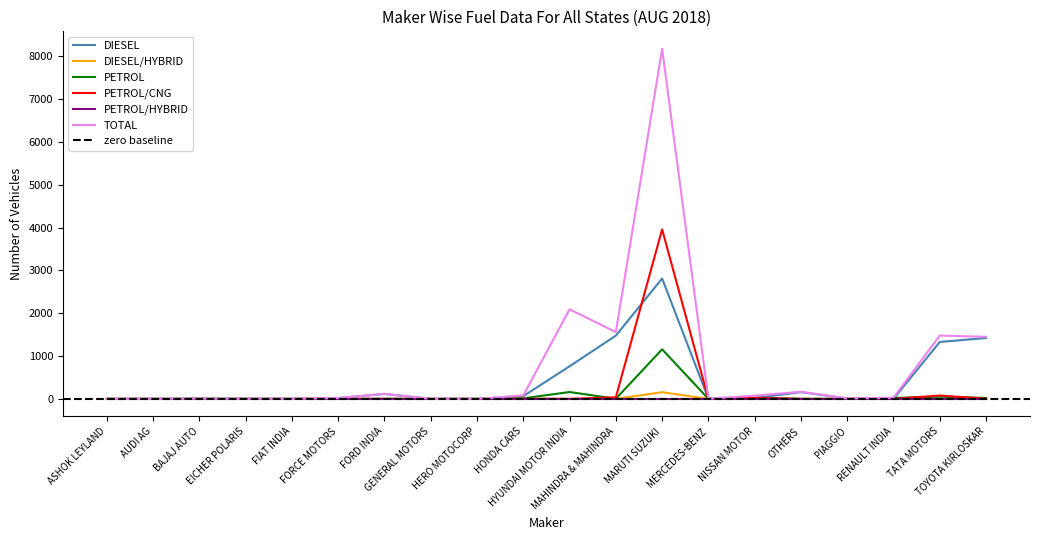

What is the label of the 18th point from the left?

RENAULT INDIA